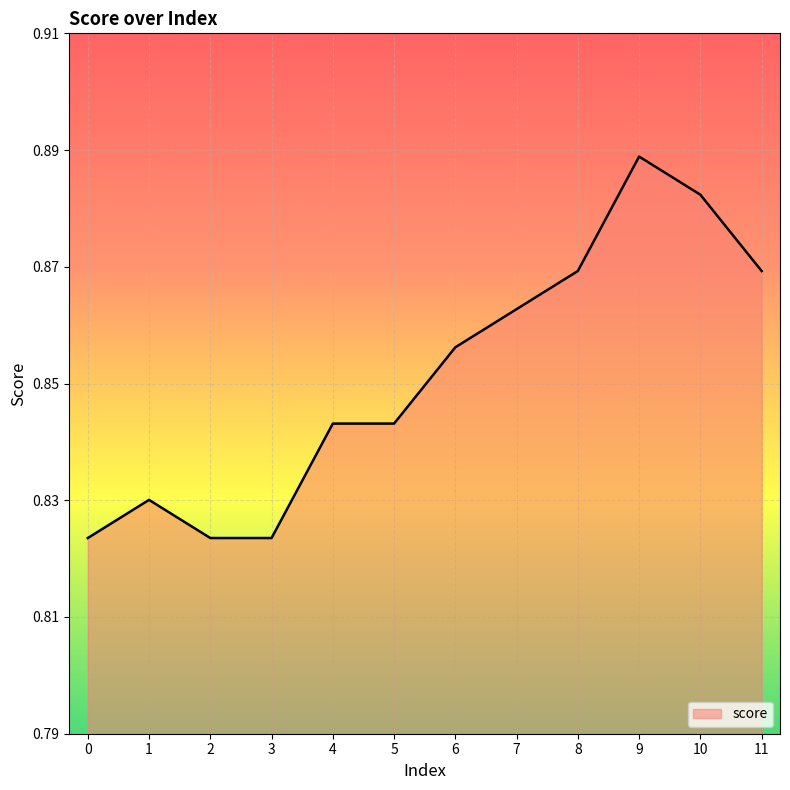

True or false: the data shows 0.3 at 0.

False